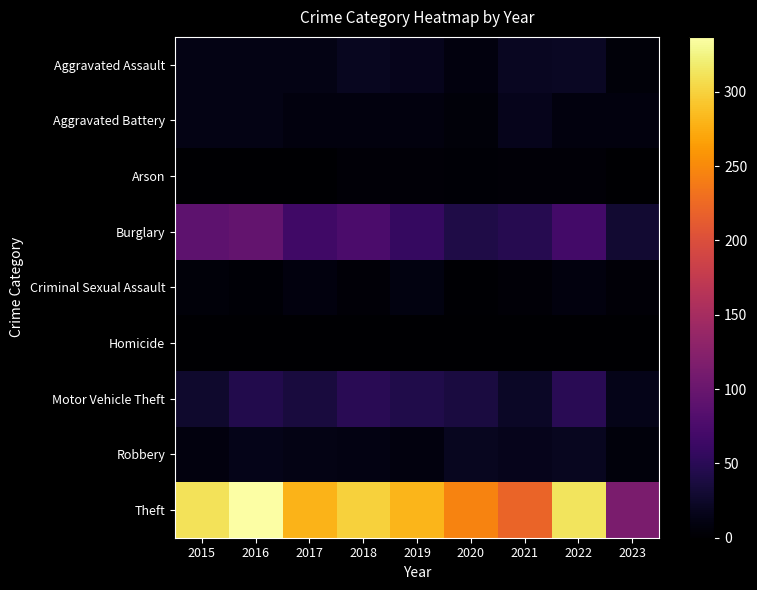

At 2023, list the series in order from smallest to largest.

Homicide, Arson, Criminal Sexual Assault, Aggravated Assault, Robbery, Aggravated Battery, Motor Vehicle Theft, Burglary, Theft